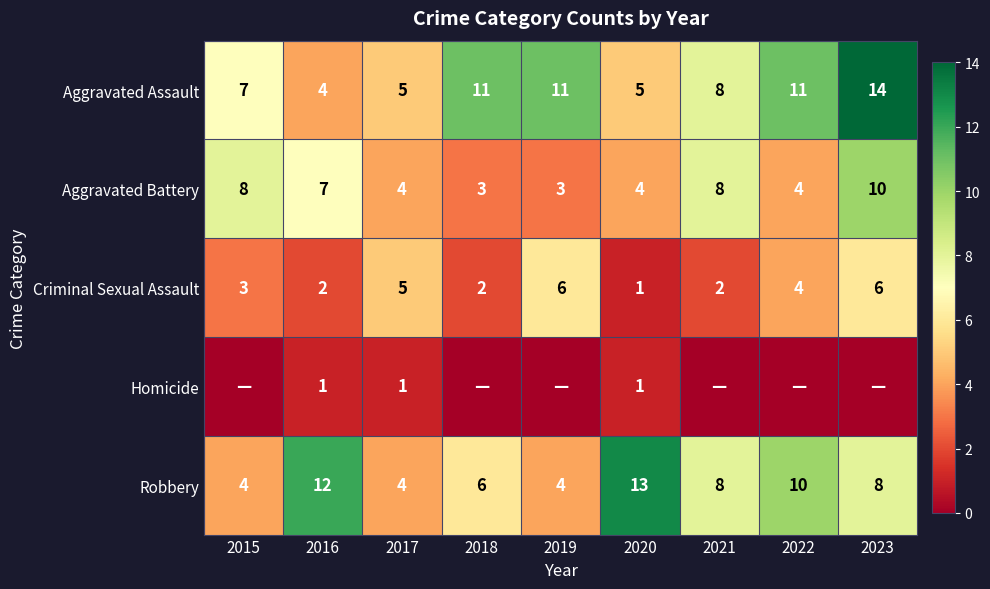

True or false: Aggravated Battery has a value of 1 at 2017.

False